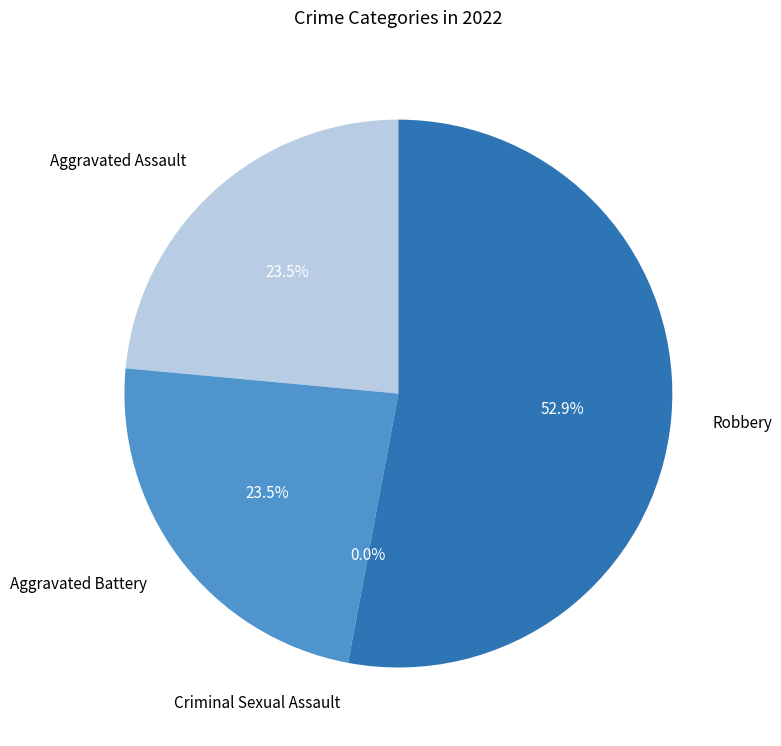

What is the smallest slice in the pie chart?

Criminal Sexual Assault